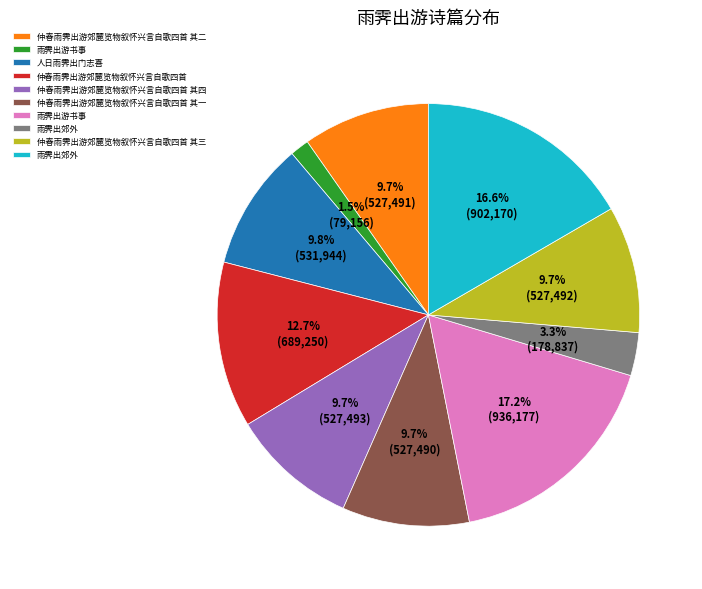

Is there any slice that represents more than half of the pie?

No